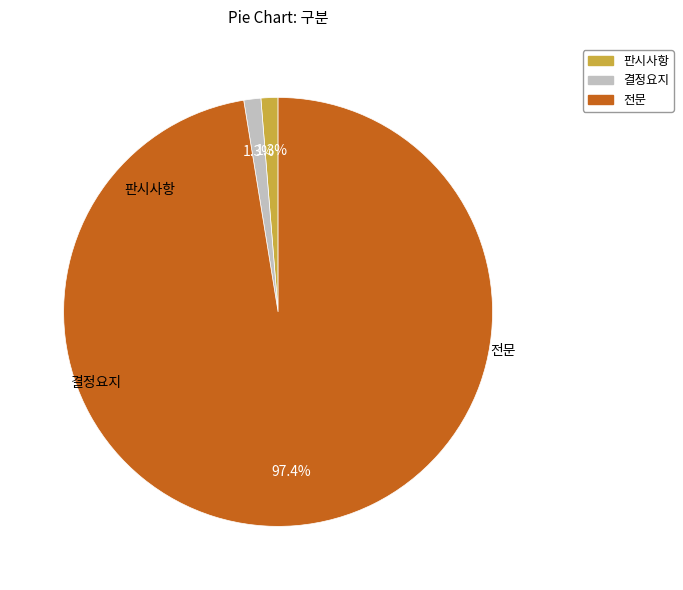

Approximately how many times larger is the value at 전문 compared to 결정요지?

76.0